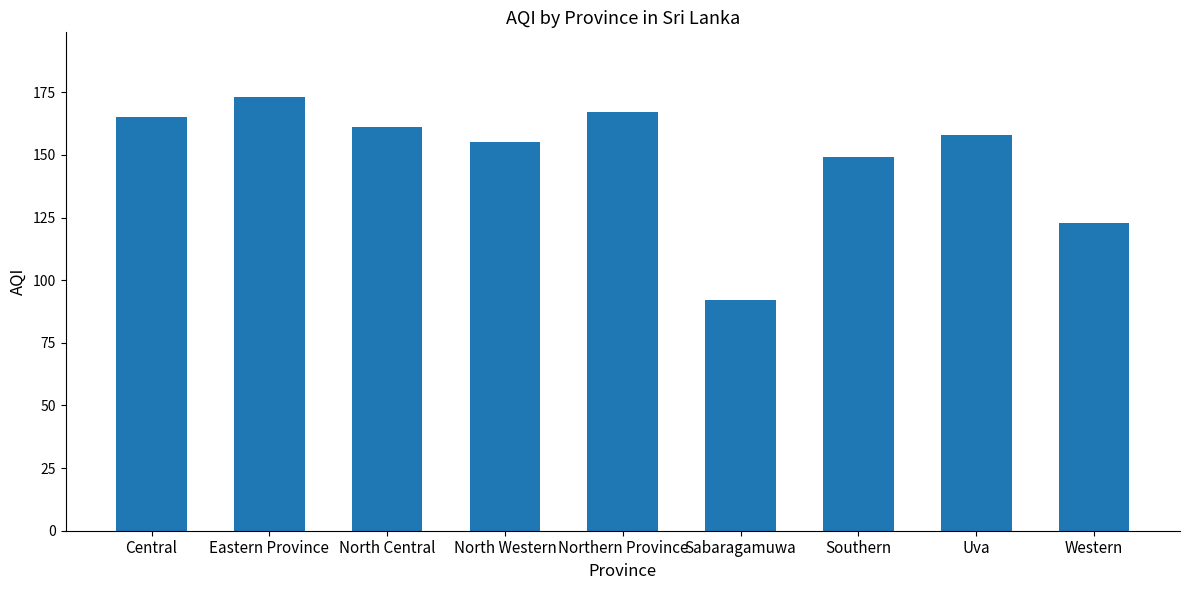

How many bars are there in total?

9